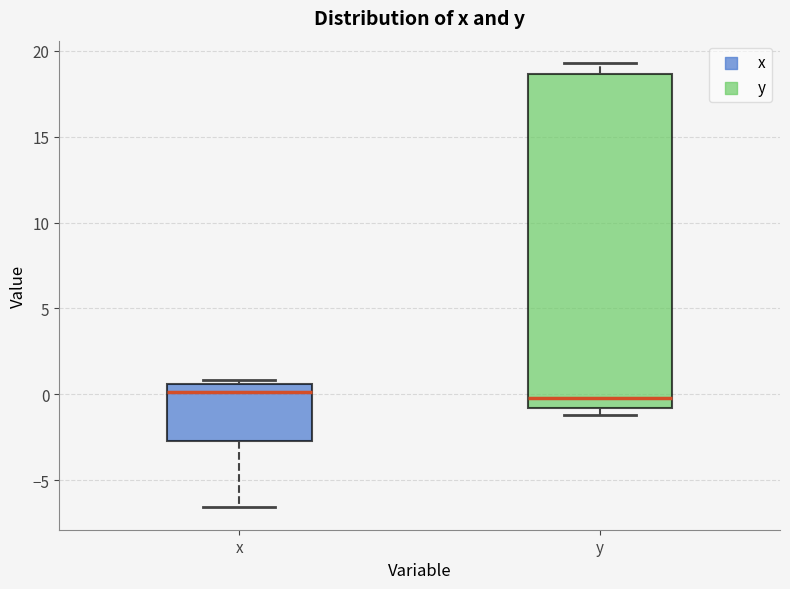

Comparing the boxes themselves (not the whiskers), which one is the tallest?

y